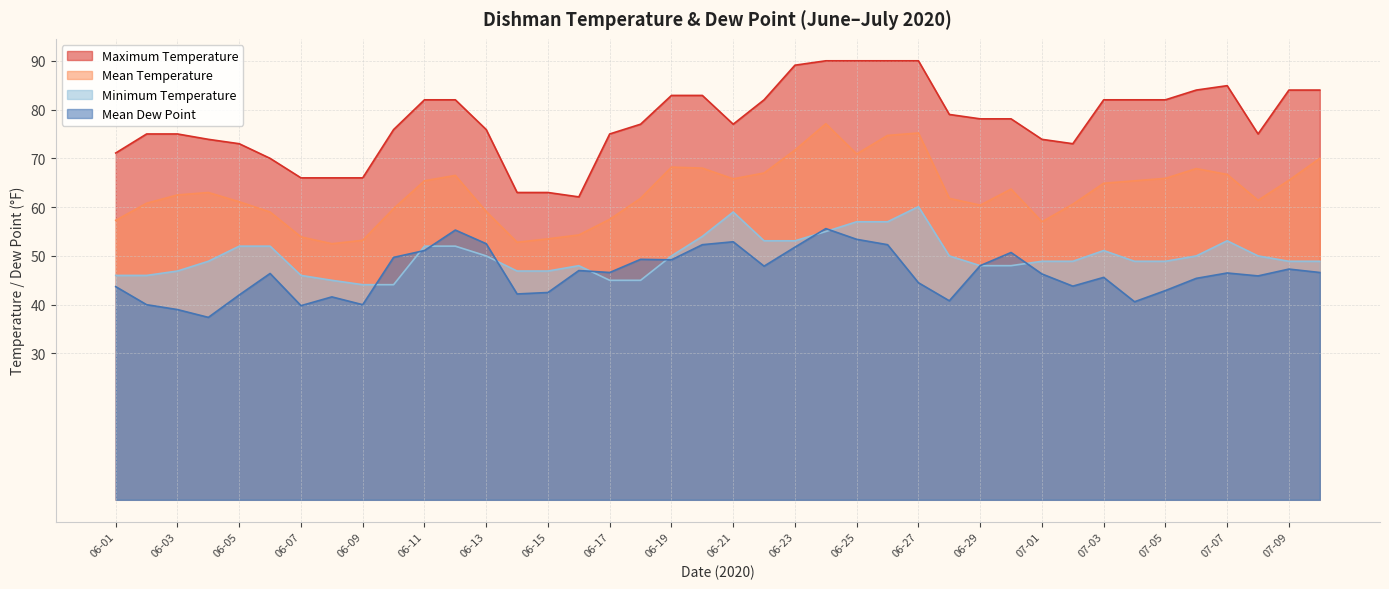

At which category does the chart reach its peak across all series?

06-24